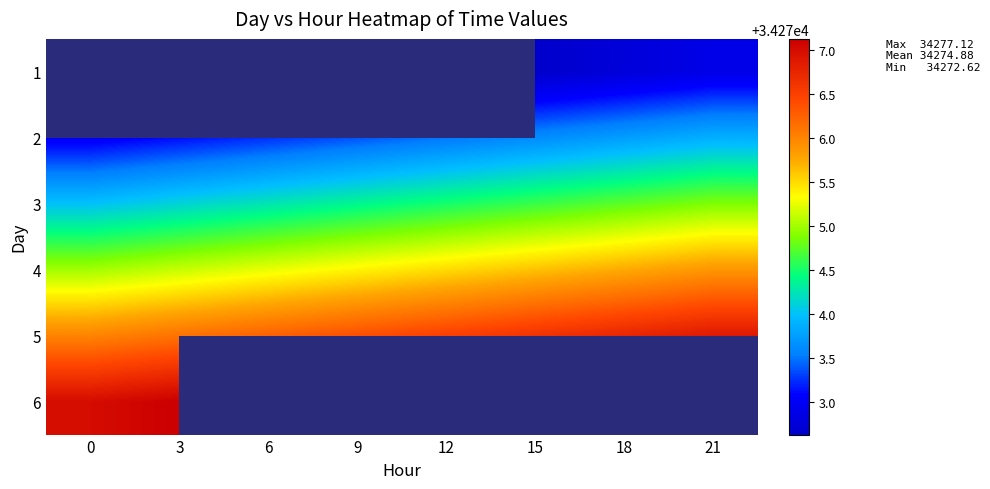

The value of 3 at 6 is 34274.2. True or false?

True